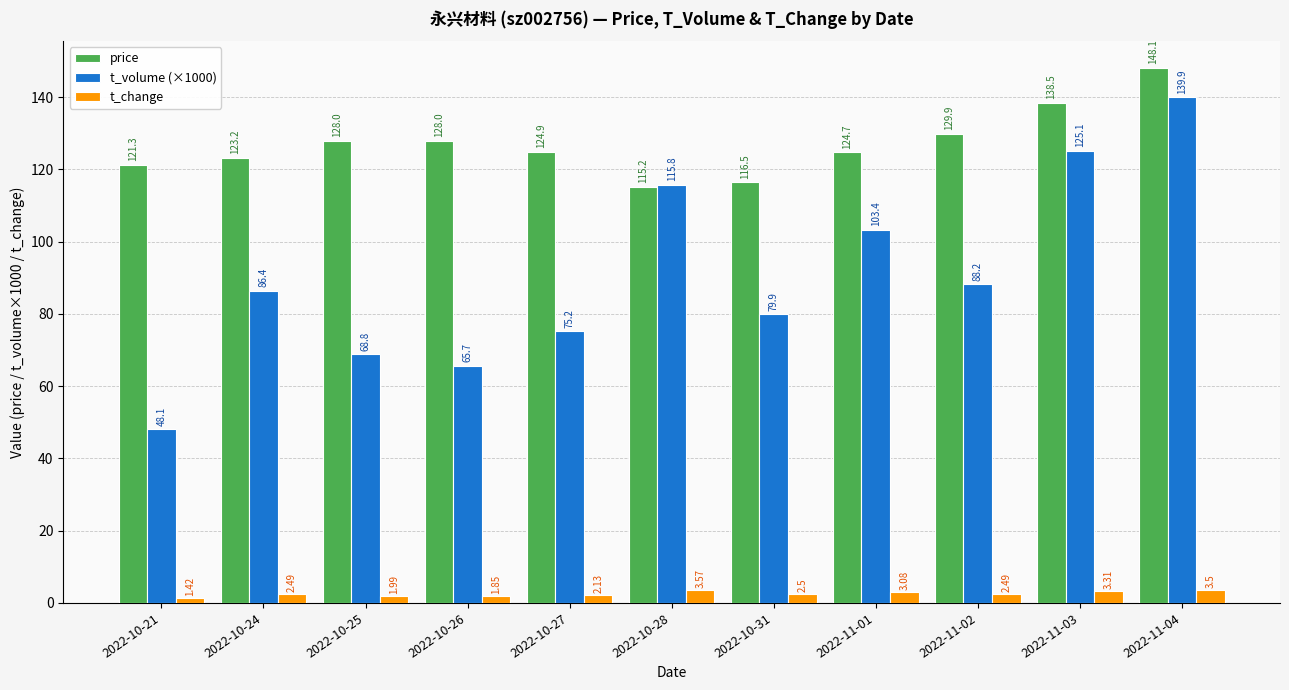

What position from the right is 2022-10-24?

10